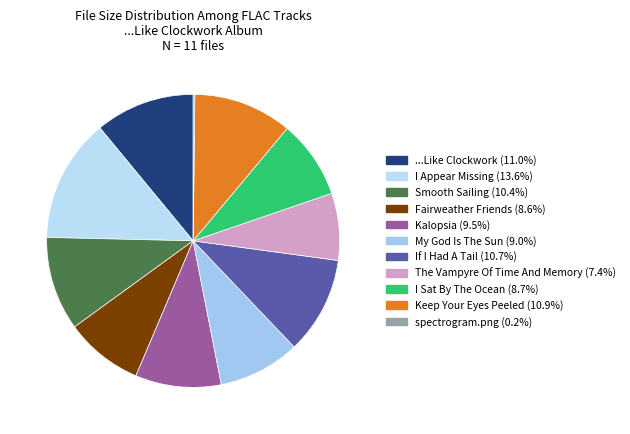

Rank the categories by value from highest to lowest.

09 - I Appear Missing.flac, 10 - ...Like Clockwork.flac, 01 - Keep Your Eyes Peeled.flac, 04 - If I Had A Tail.flac, 08 - Smooth Sailing.flac, 06 - Kalopsia.flac, 05 - My God Is The Sun.flac, 02 - I Sat By The Ocean.flac, 07 - Fairweather Friends.flac, 03 - The Vampyre Of Time And Memory.flac, spectrogram.png